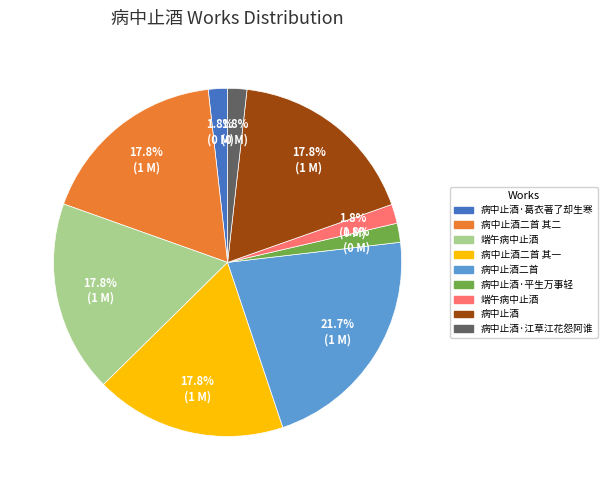

Is there a majority slice in this chart?

No